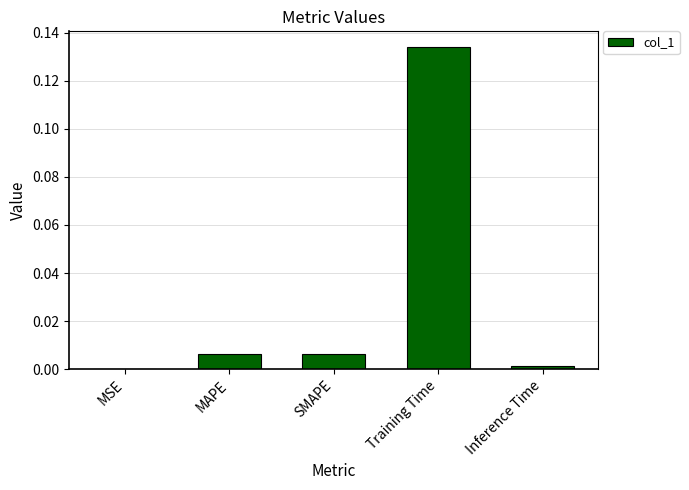

Is it true that the value at MSE is 0.0?

True